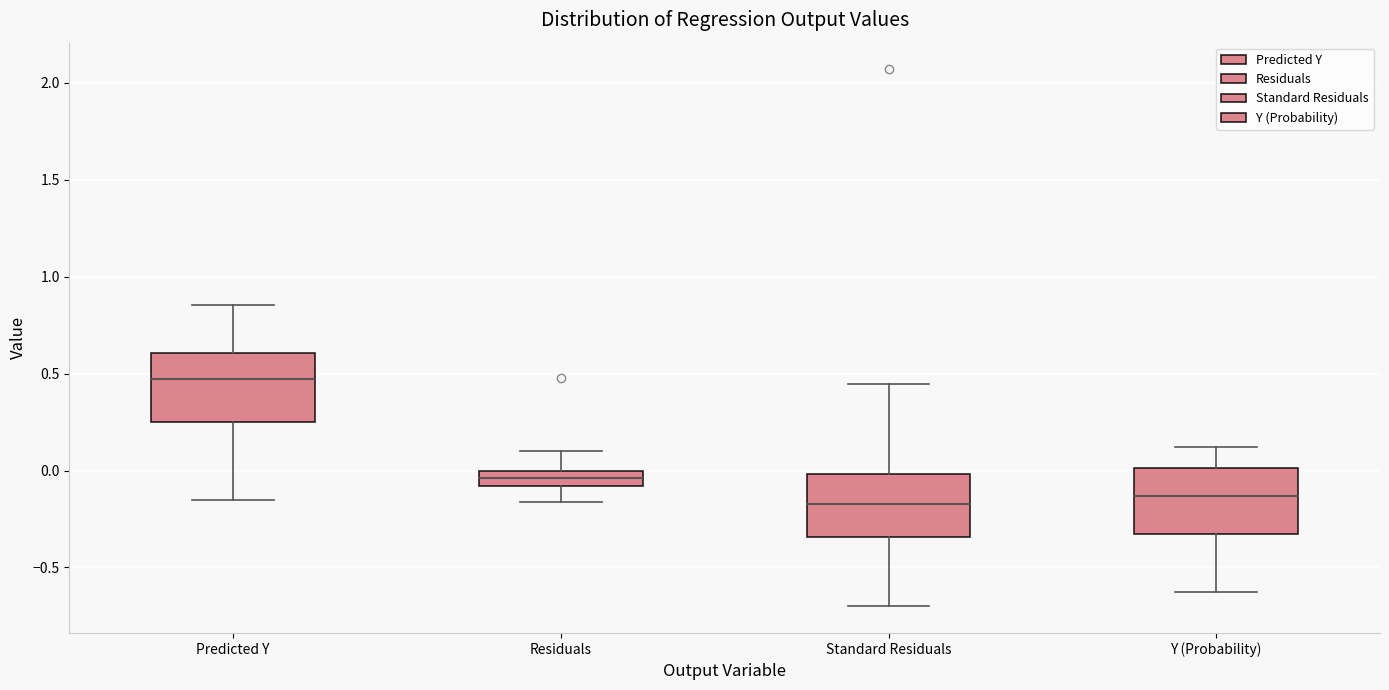

Where does the median line of the box for Residuals sit on the y-axis? The values are not printed on the chart, so give them approximately, as read against the axis.

-0.05